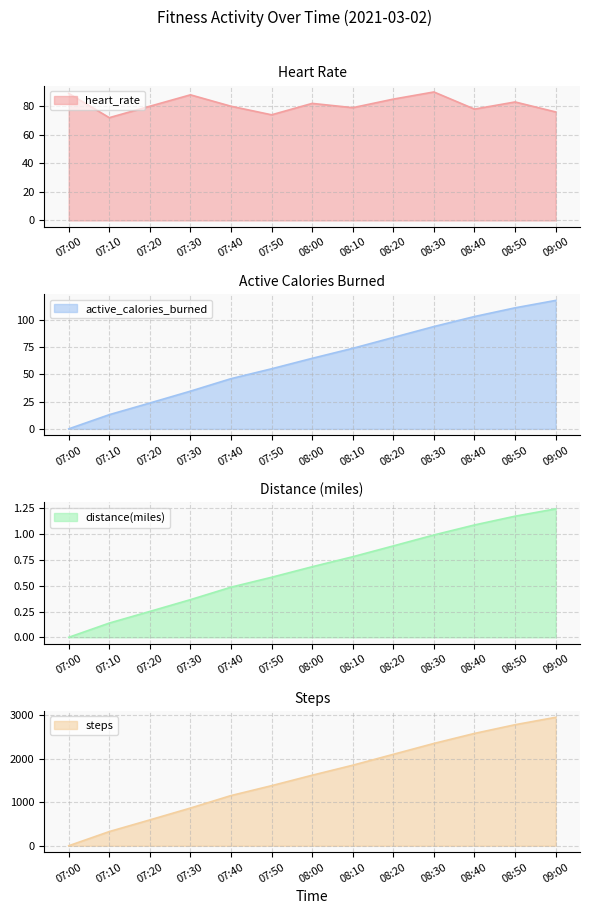

How many values in the active_calories_burned series are below 64?

6